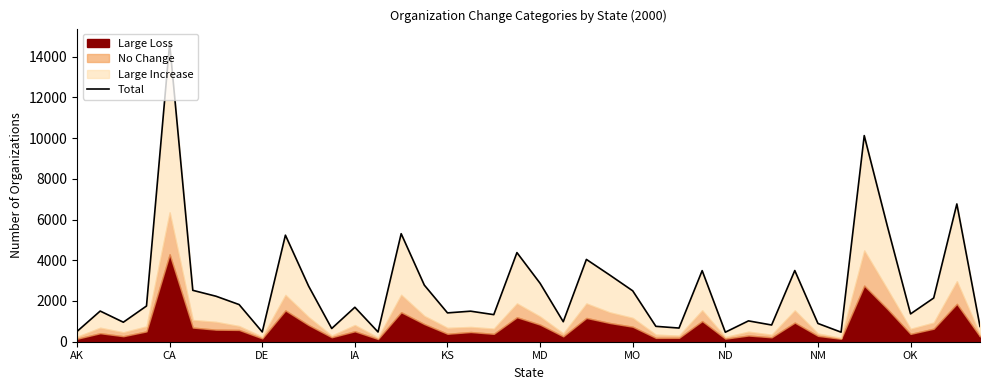

Which has a higher value, 18 or NM?

18